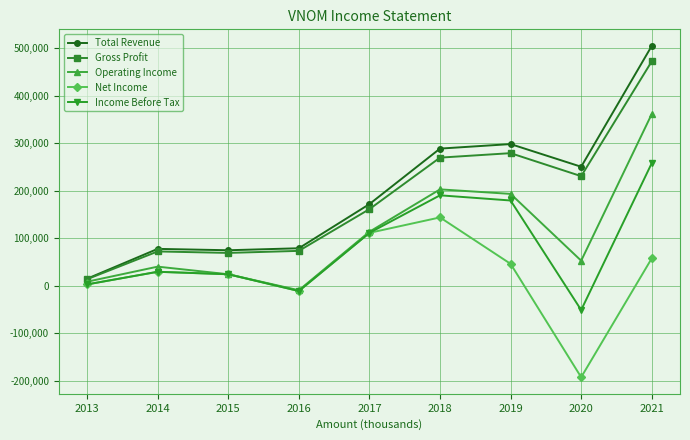

How many data points does each series have?

9